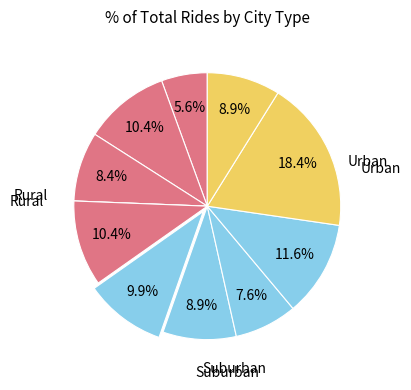

Does any single category account for the majority?

No